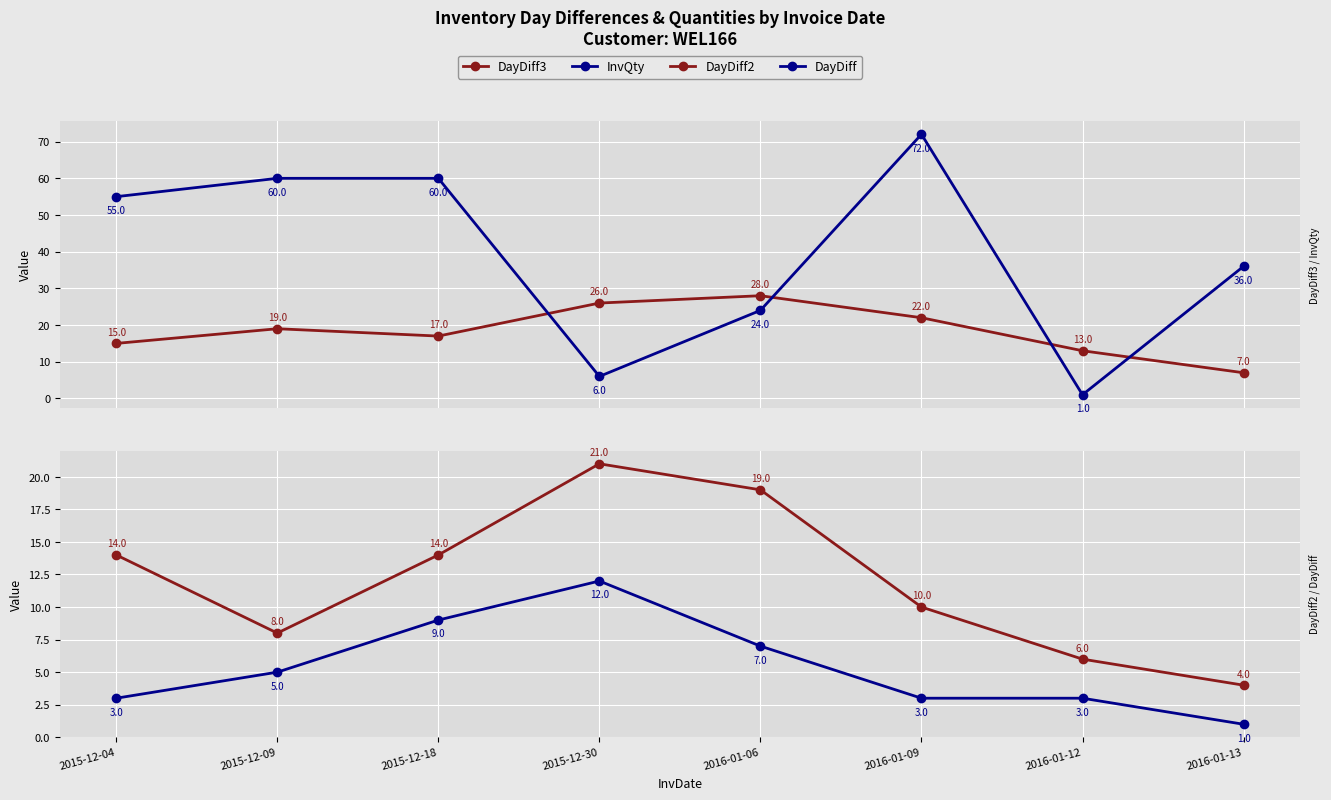

At 2016-01-09, list the series in order from smallest to largest.

DayDiff, DayDiff2, DayDiff3, InvQty